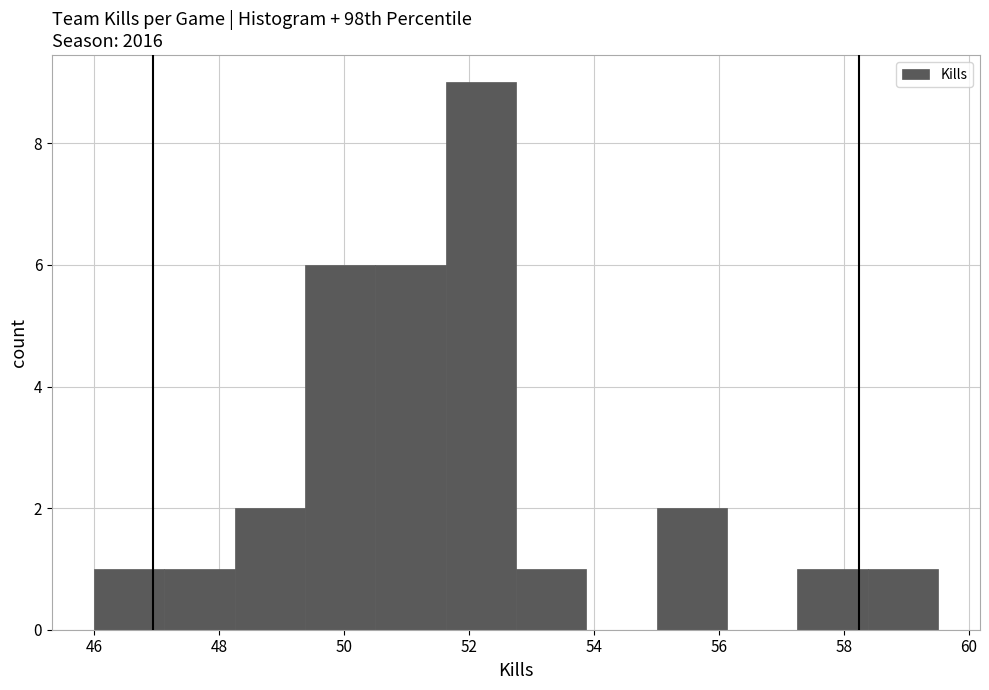

Reading left to right, transcribe this chart: for each bar, give the range it covers on the x-axis and its height. Neither the bar edges nor the heights are printed on the chart, so give them approximately, as read against the axes.

46.0 to 47.2: 1
47.2 to 48.2: 1
48.2 to 49.4: 2
49.4 to 50.6: 6
50.6 to 51.6: 6
51.6 to 52.8: 9
52.8 to 53.8: 1
53.8 to 55.0: 0
55.0 to 56.2: 2
56.2 to 57.2: 0
57.2 to 58.4: 1
58.4 to 59.6: 1